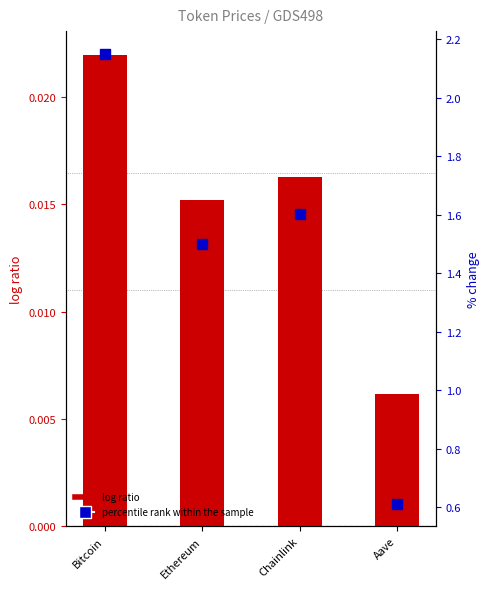

Which series has the largest Y range (max minus min)?

percentile rank within the sample